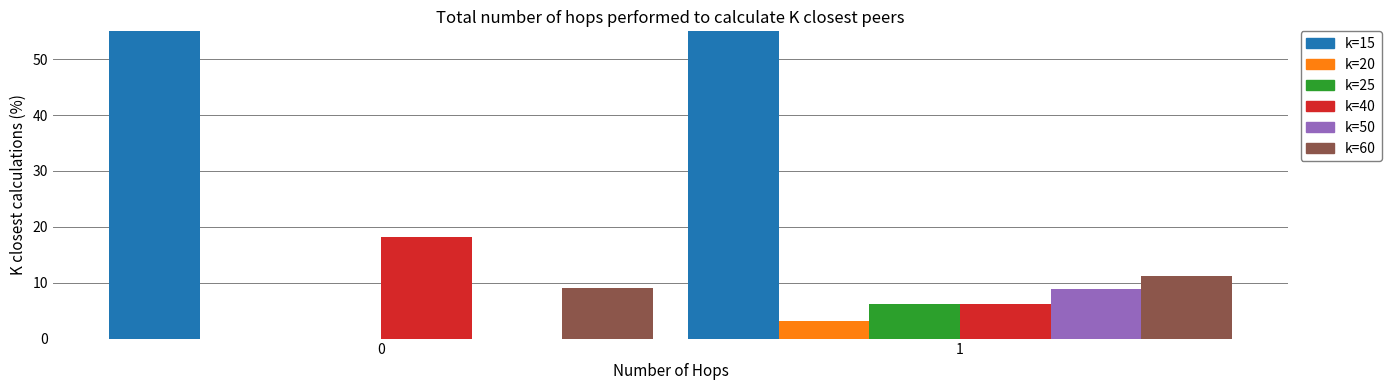

Reading left to right, transcribe all the data shown in this chart.

CH: 0=72.7	1=64.5
ZH: 0=0.0	1=3.1
GE: 0=0.0	1=6.2
GR: 0=18.2	1=6.2
VD: 0=0.0	1=8.8
TI: 0=9.1	1=11.3